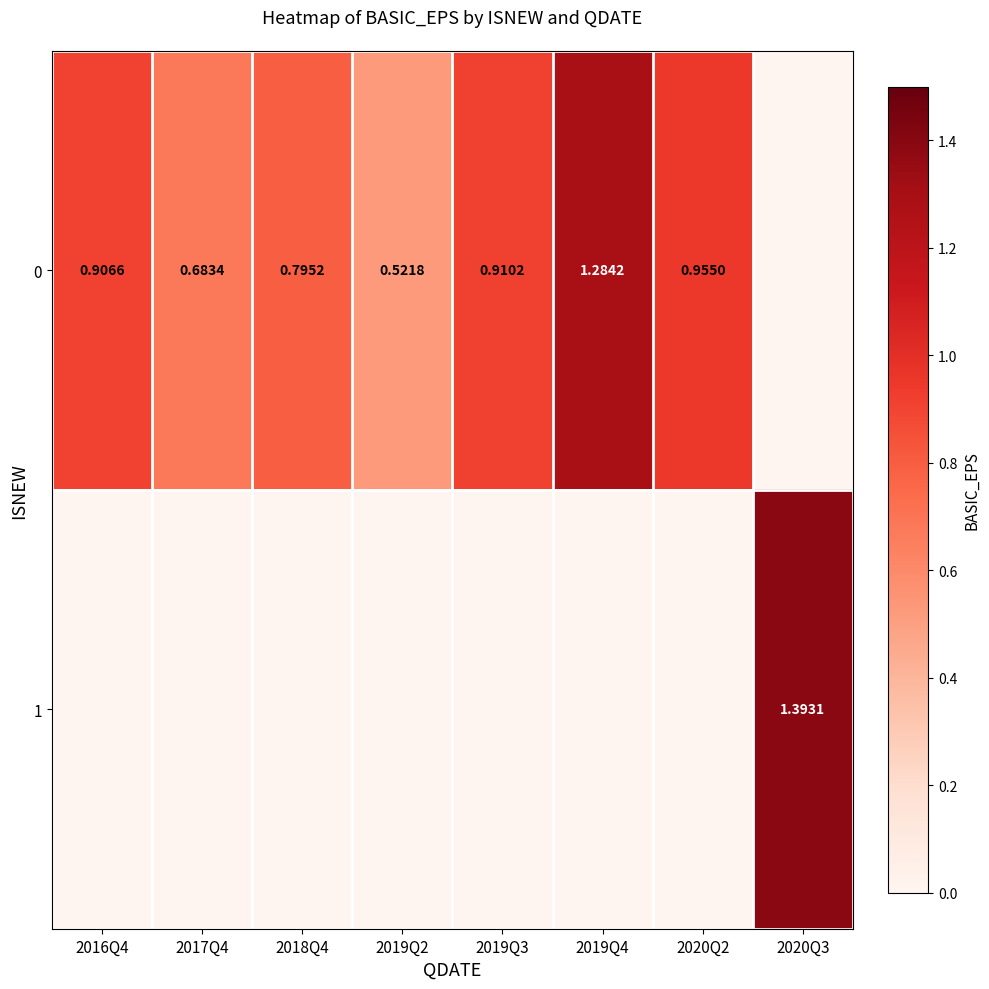

List the series in order of their peak value, lowest first.

0, 1